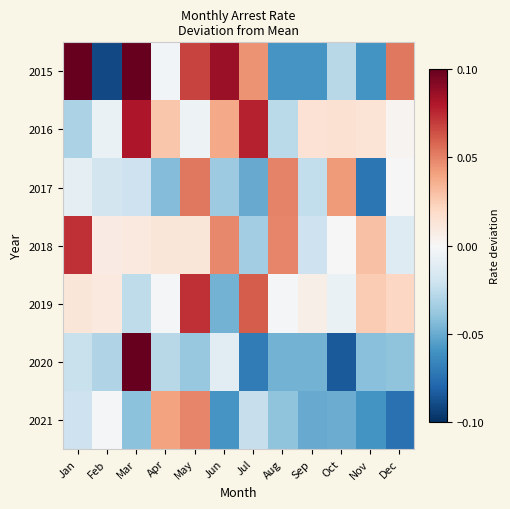

Which label corresponds to the largest value in the chart?

Jan